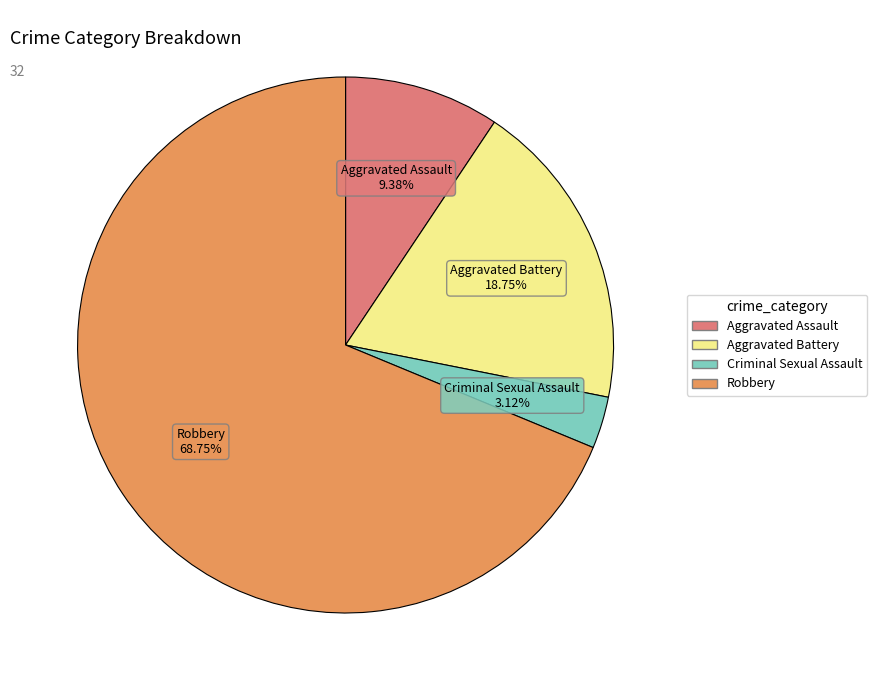

Is the sum of Robbery and Criminal Sexual Assault greater than half?

Yes